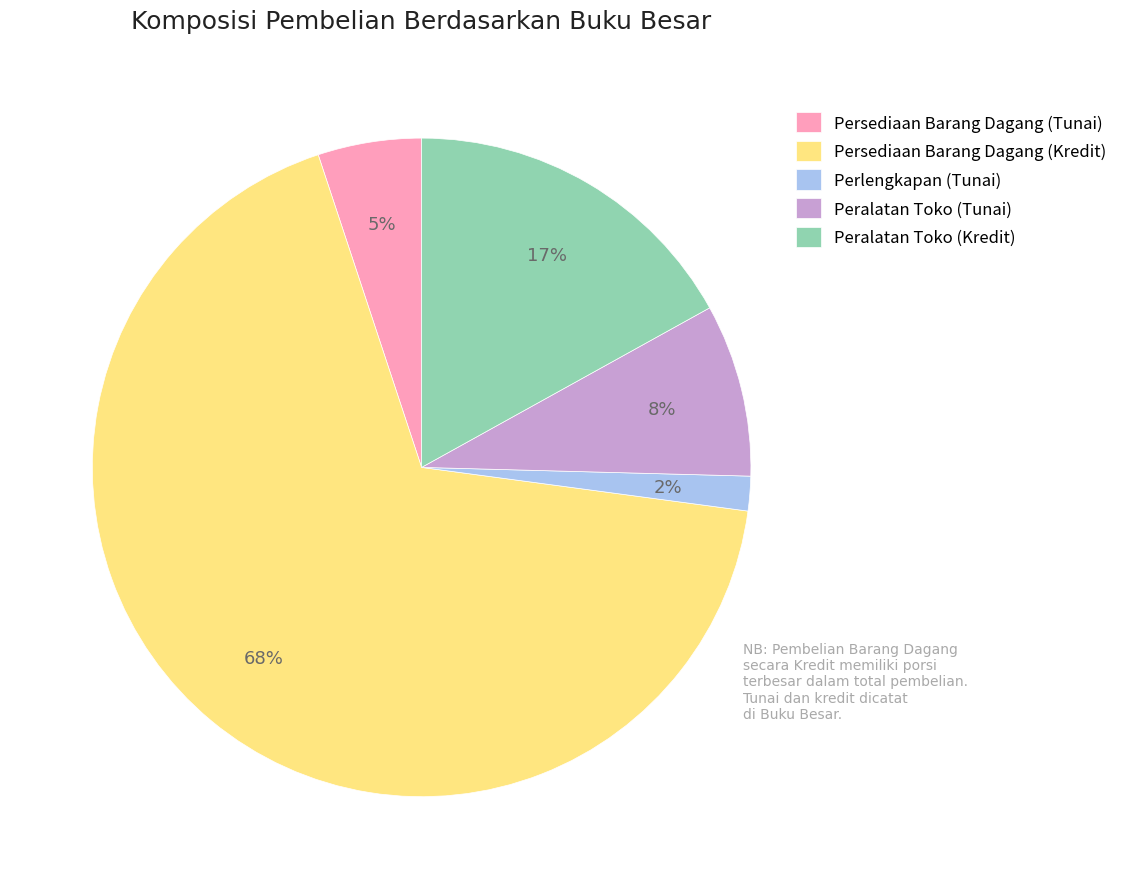

To the nearest percent, what percentage of the pie is Peralatan Toko (Kredit)?

17%